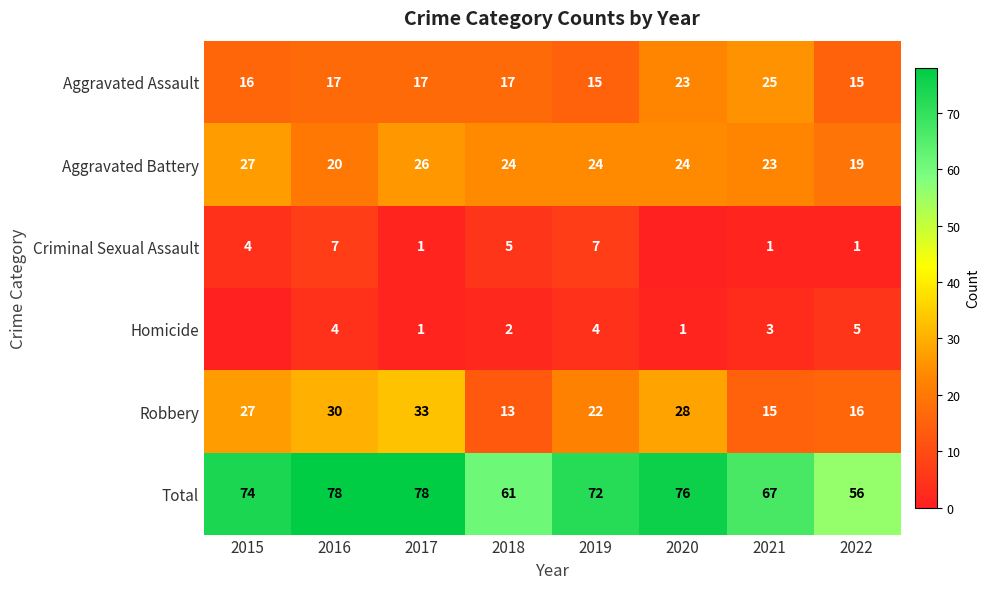

Read the Robbery value at 2016.

30